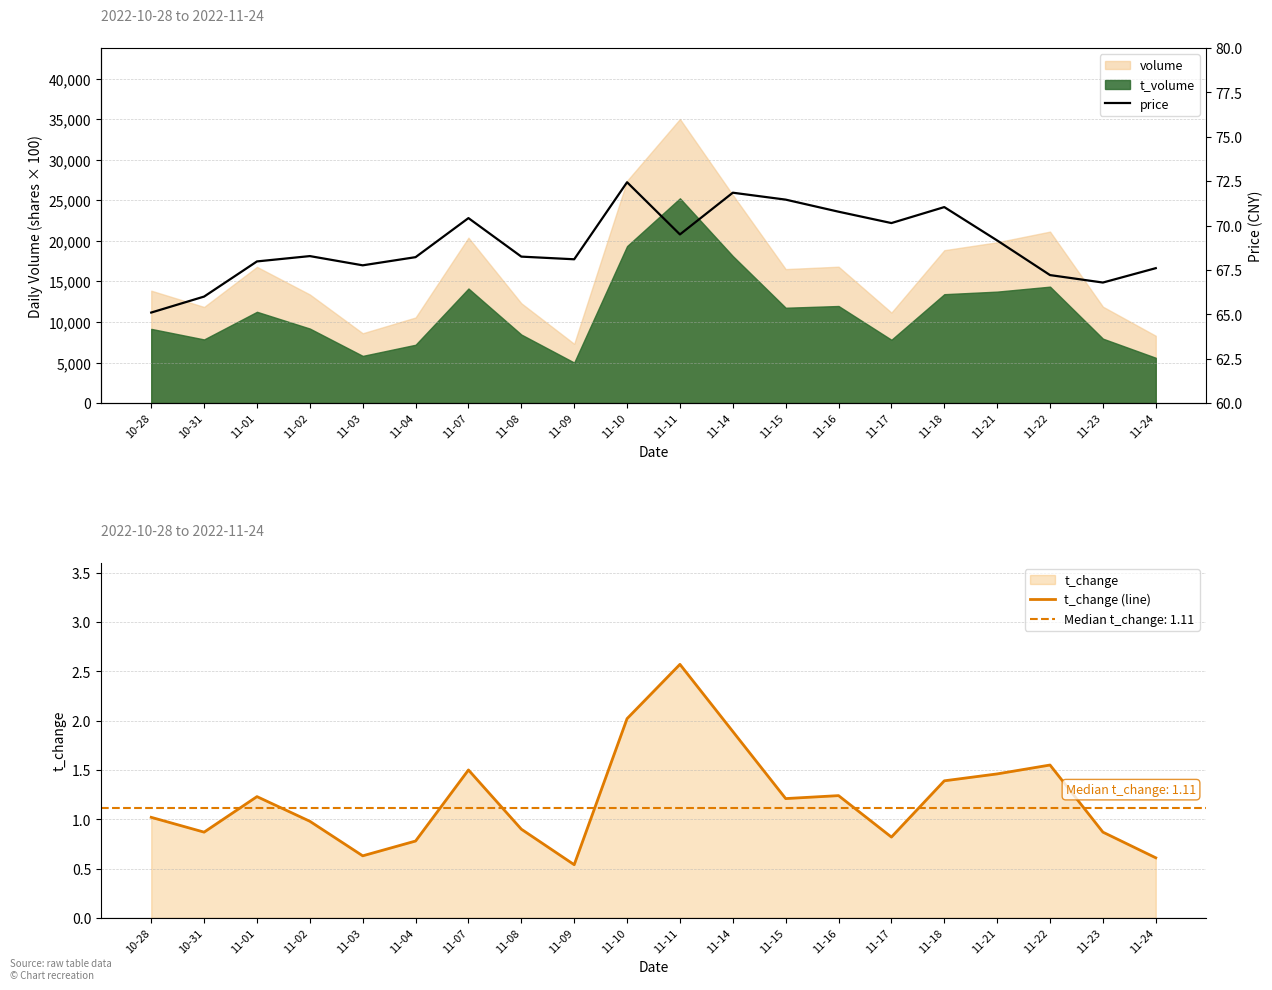

What is the label of the 4th point from the left?

11-02